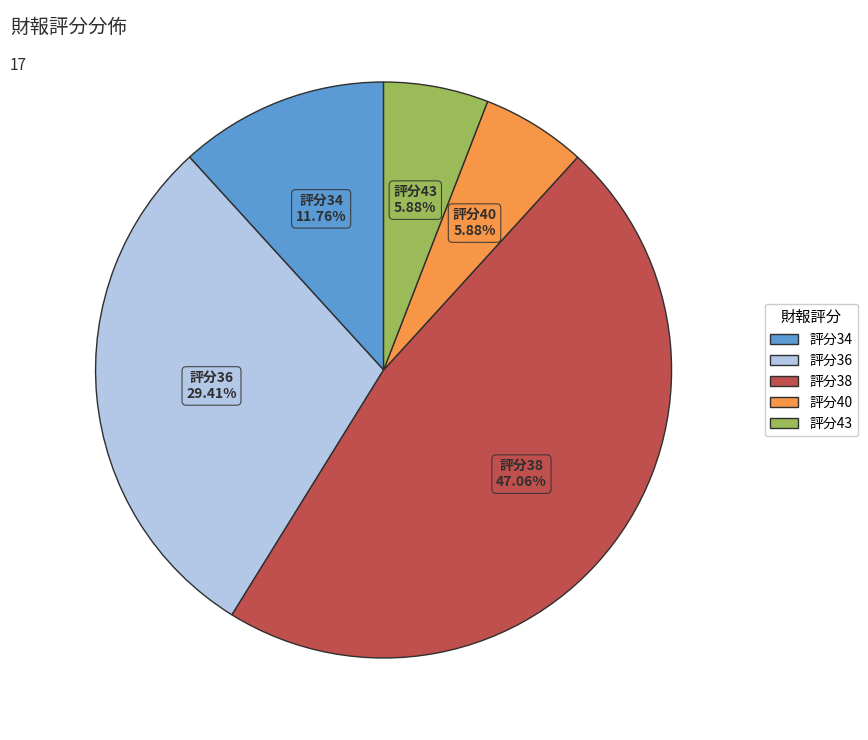

Is there any slice that represents more than half of the pie?

No